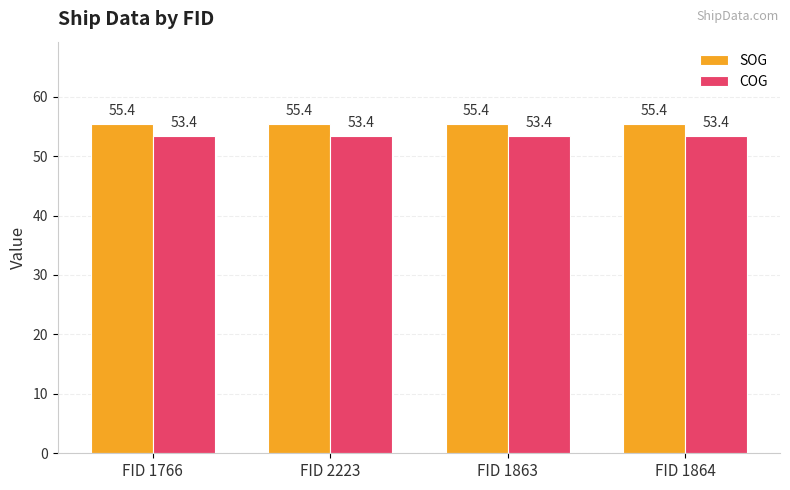

What is the sum of all SOG values?

221.6